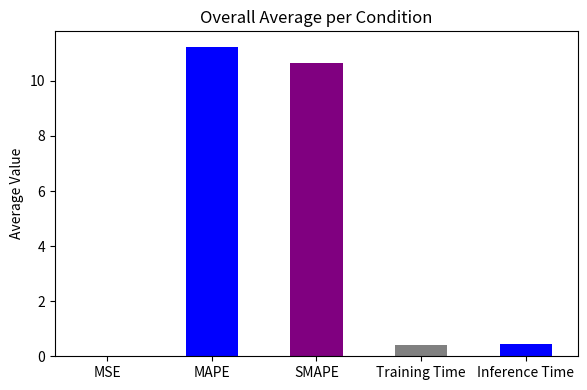

At which label is the value closest to 5?

Inference Time